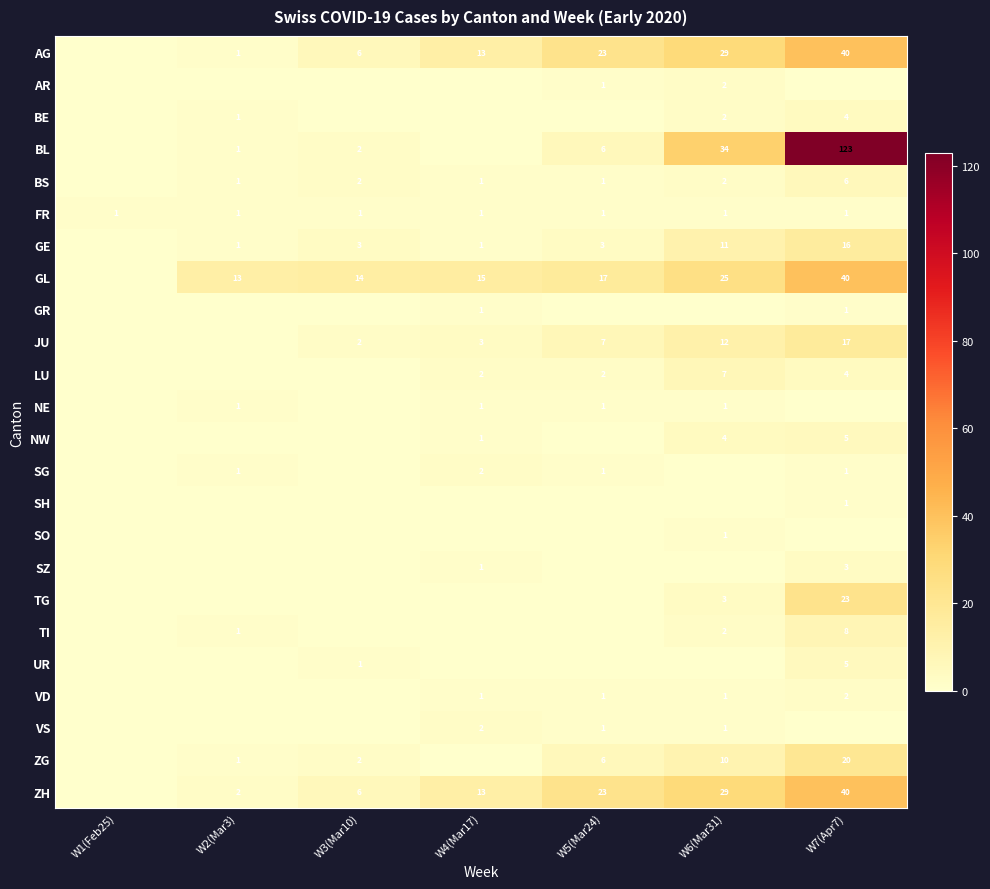

The value of AR at W6(Mar31) is 3. True or false?

False